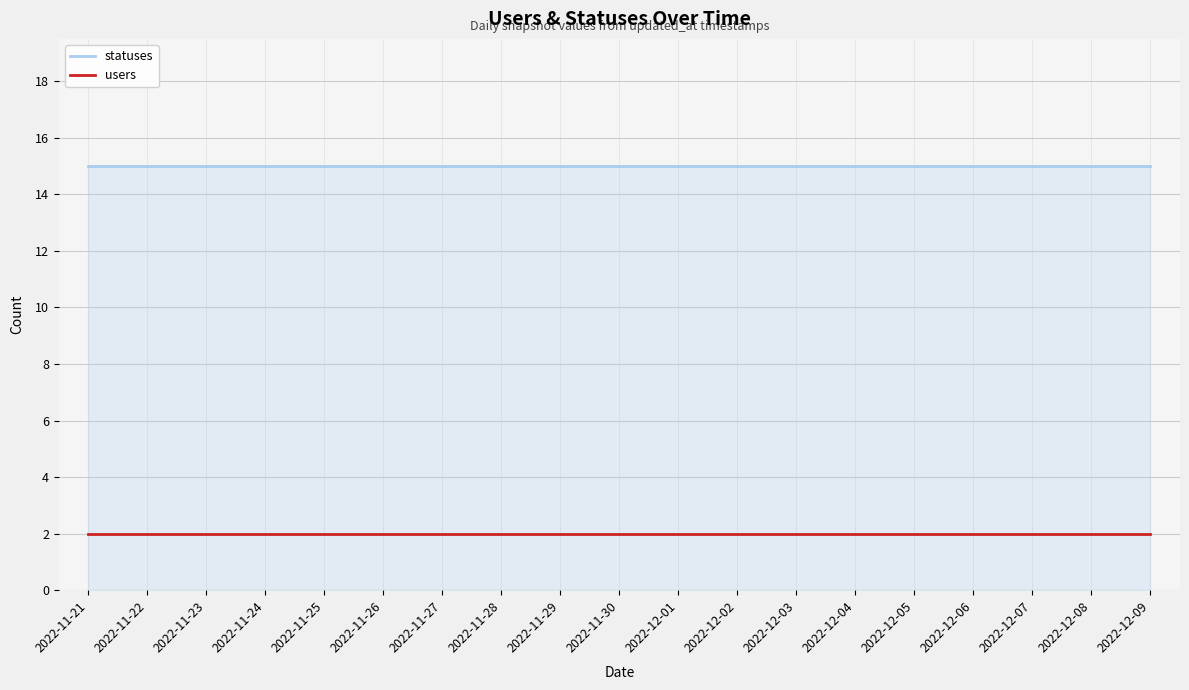

True or false: users and statuses cross at least once.

False